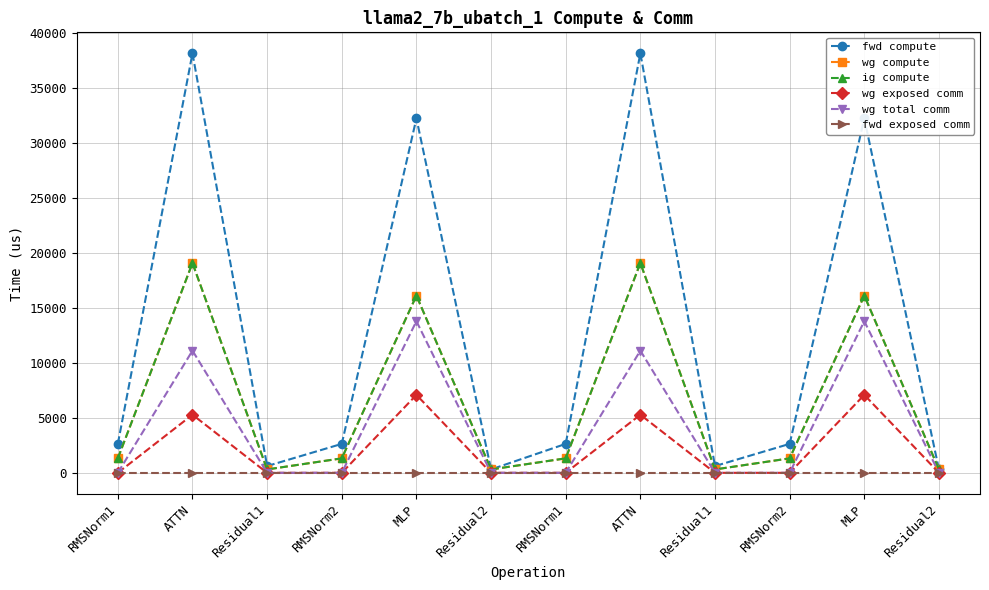

Where is fwd exposed comm nearest to the value 0?

RMSNorm1